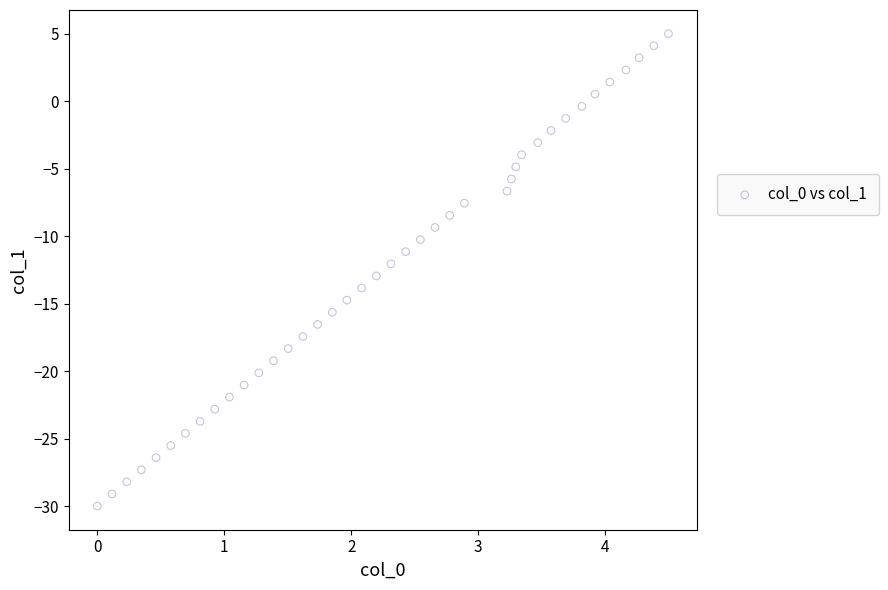

What is the range of X values (max minus min)?

4.5